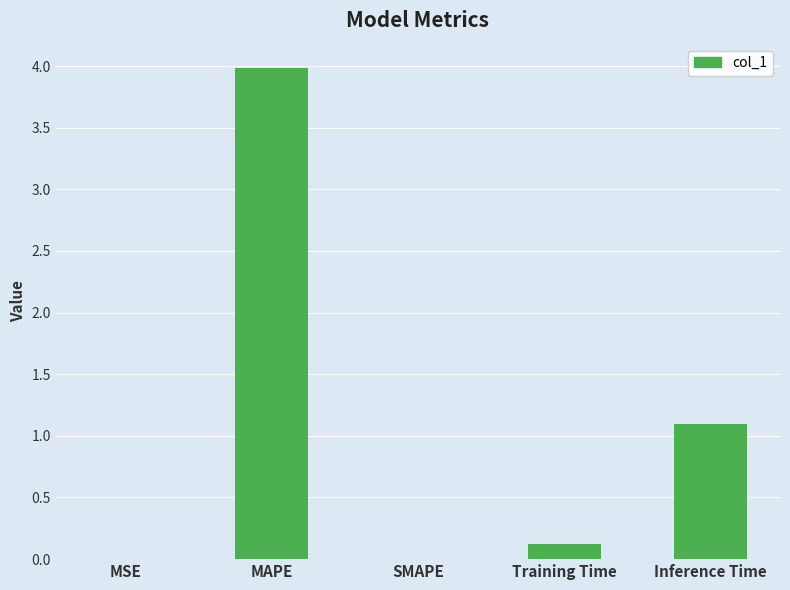

What is the sum of all values?

5.2